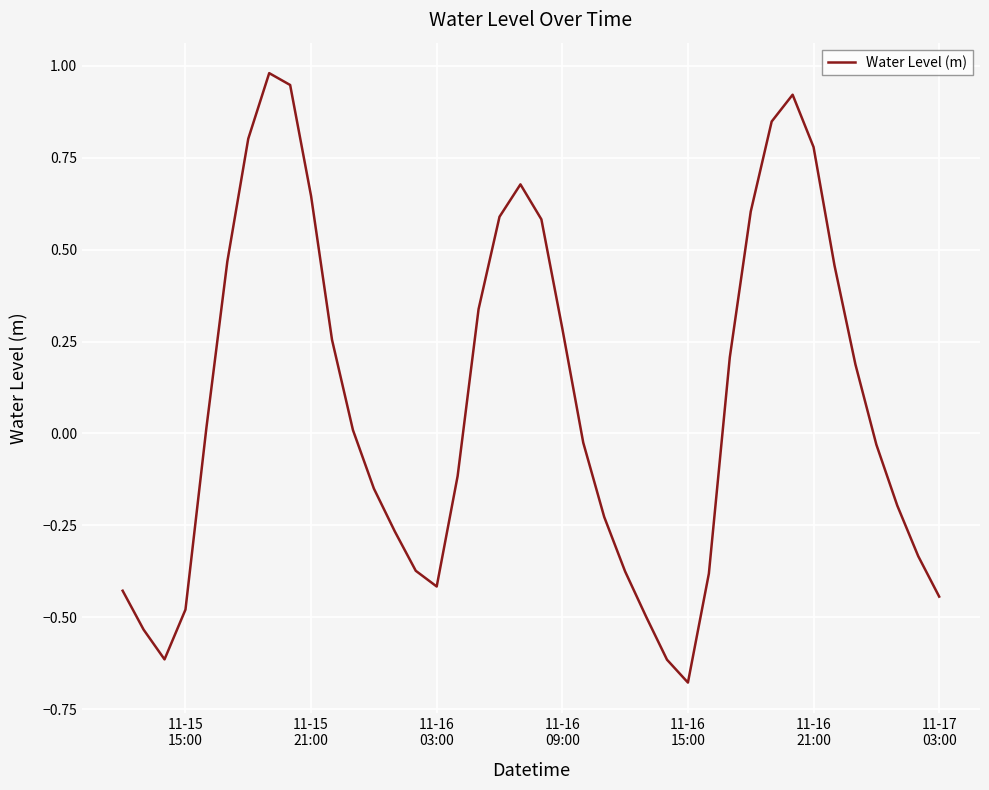

What is the difference between the maximum and minimum values?

1.7